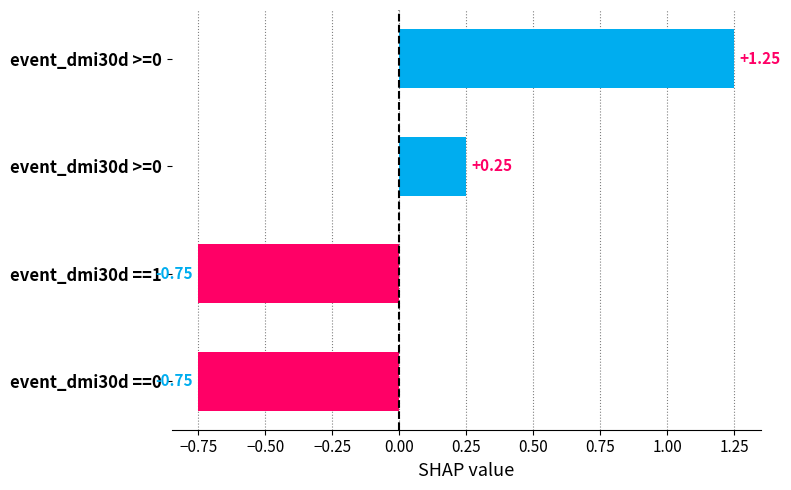

How many values are above zero?

2